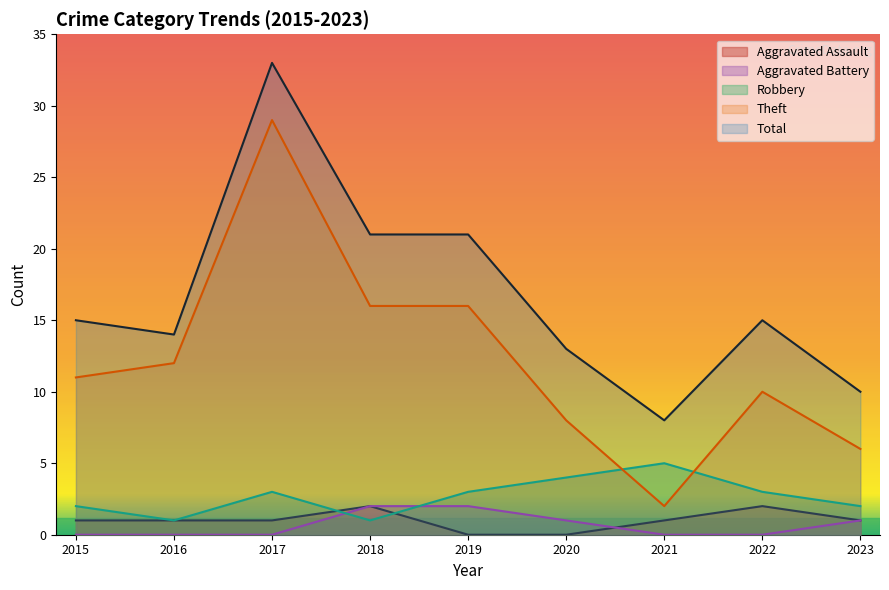

How many values in the Robbery series exceed 3?

2